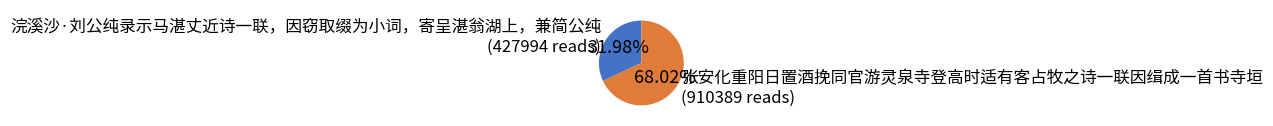

Which category has the smallest portion of the pie?

浣溪沙·刘公纯录示马湛丈近诗一联，因窃取缀为小词，寄呈湛翁湖上，兼简公纯